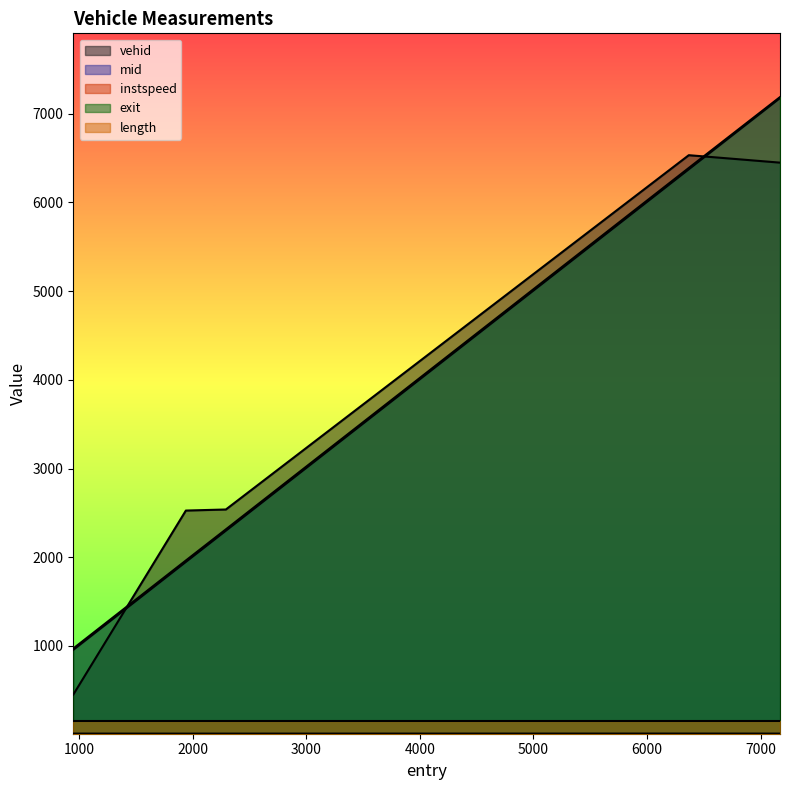

Where is exit nearest to the value 4079?

2293.0010682150146